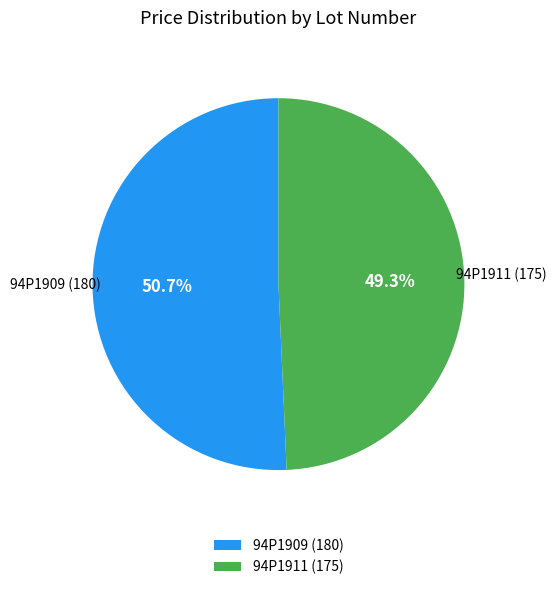

Is there any slice that represents more than half of the pie?

Yes